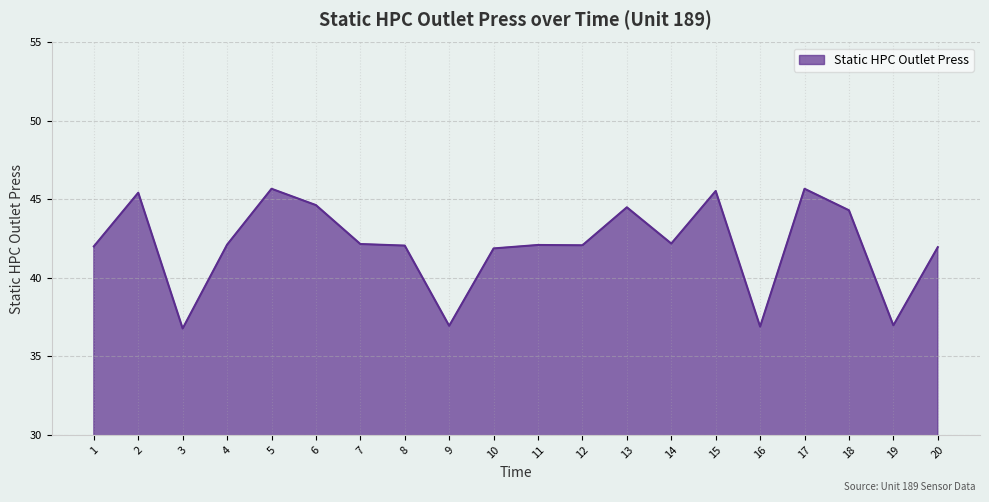

The value at 8 is 42.1. True or false?

True